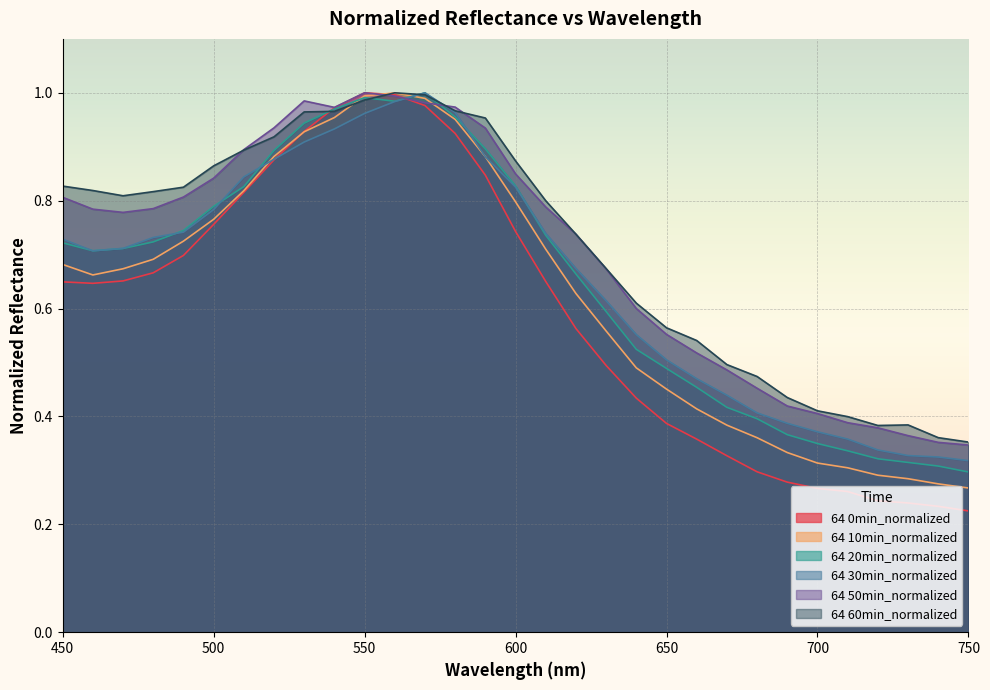

What is the value of the 0min point at the 15th from the left?

0.8